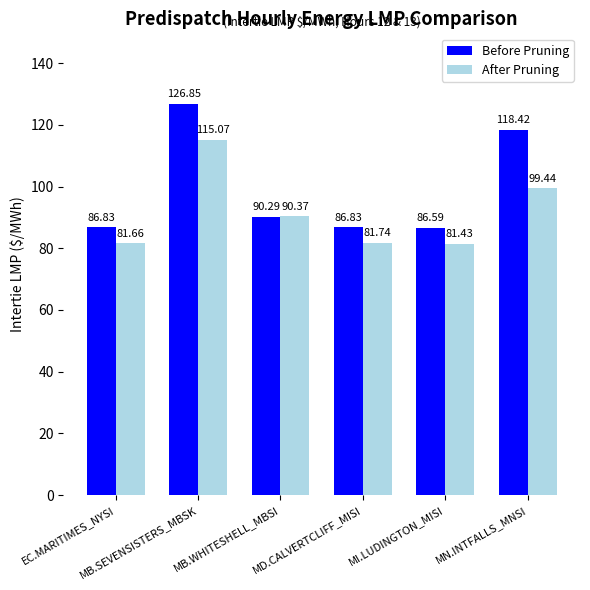

How many distinct data groups are displayed?

2